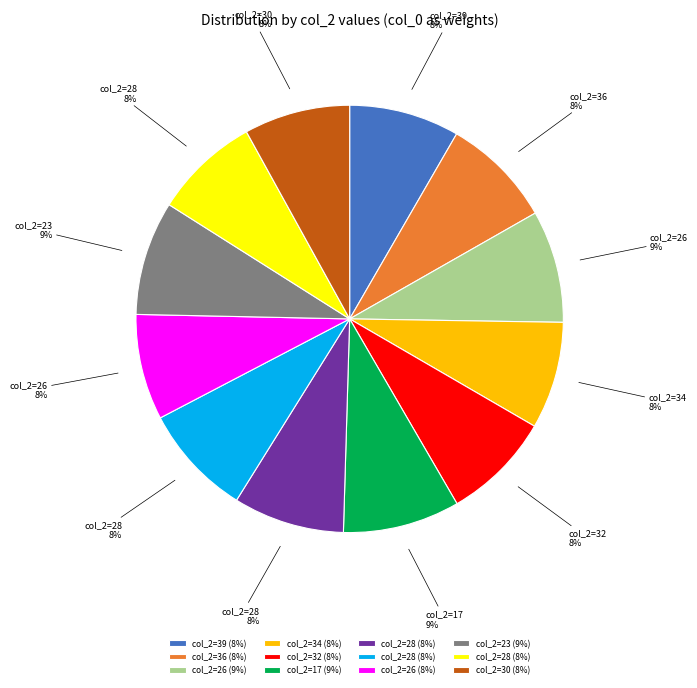

Count the number of slices in the pie.

12